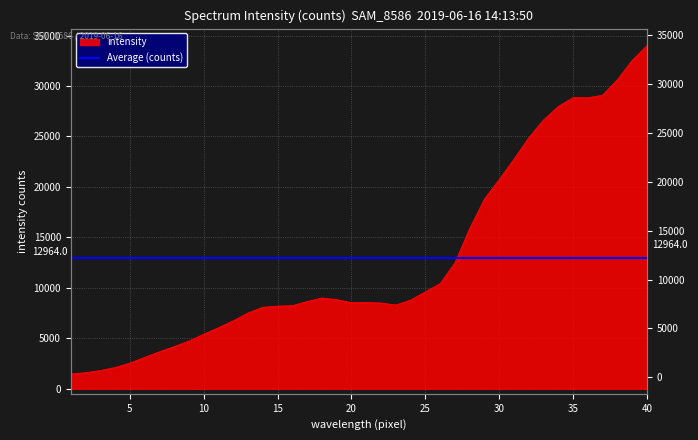

Is it true that the value at 19 is 4523?

False